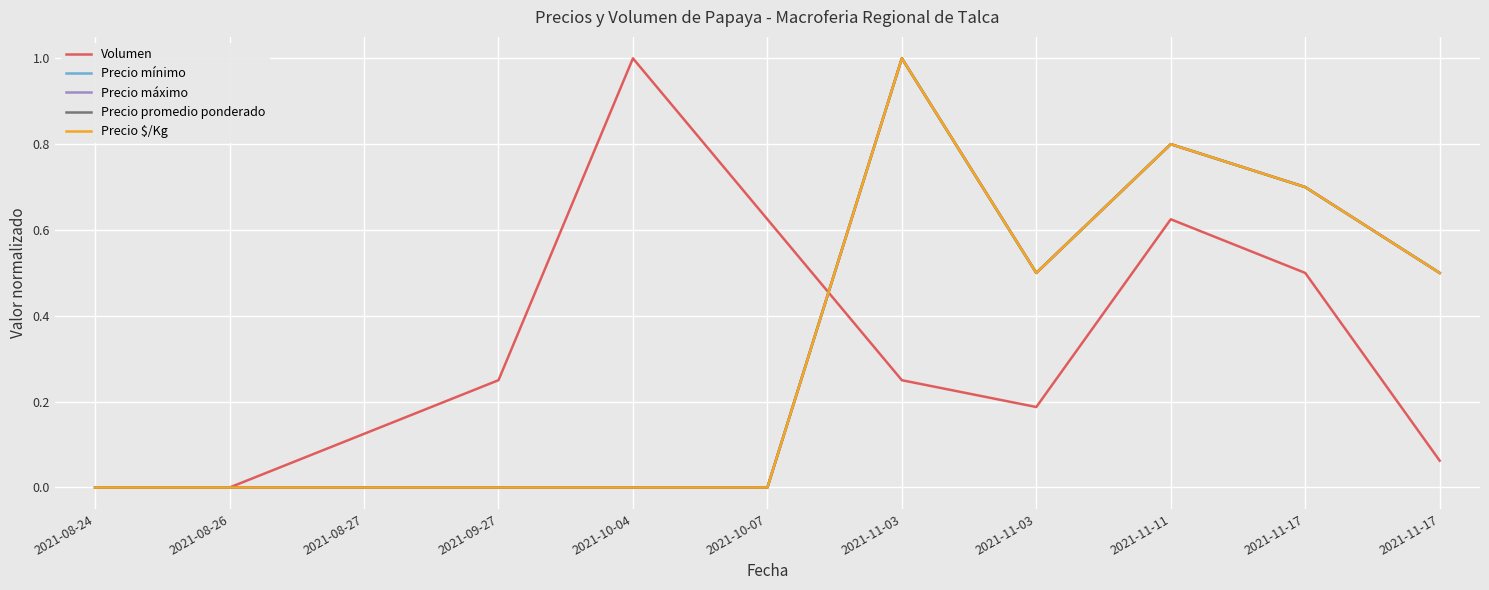

Does the chart have visible grid lines?

Yes